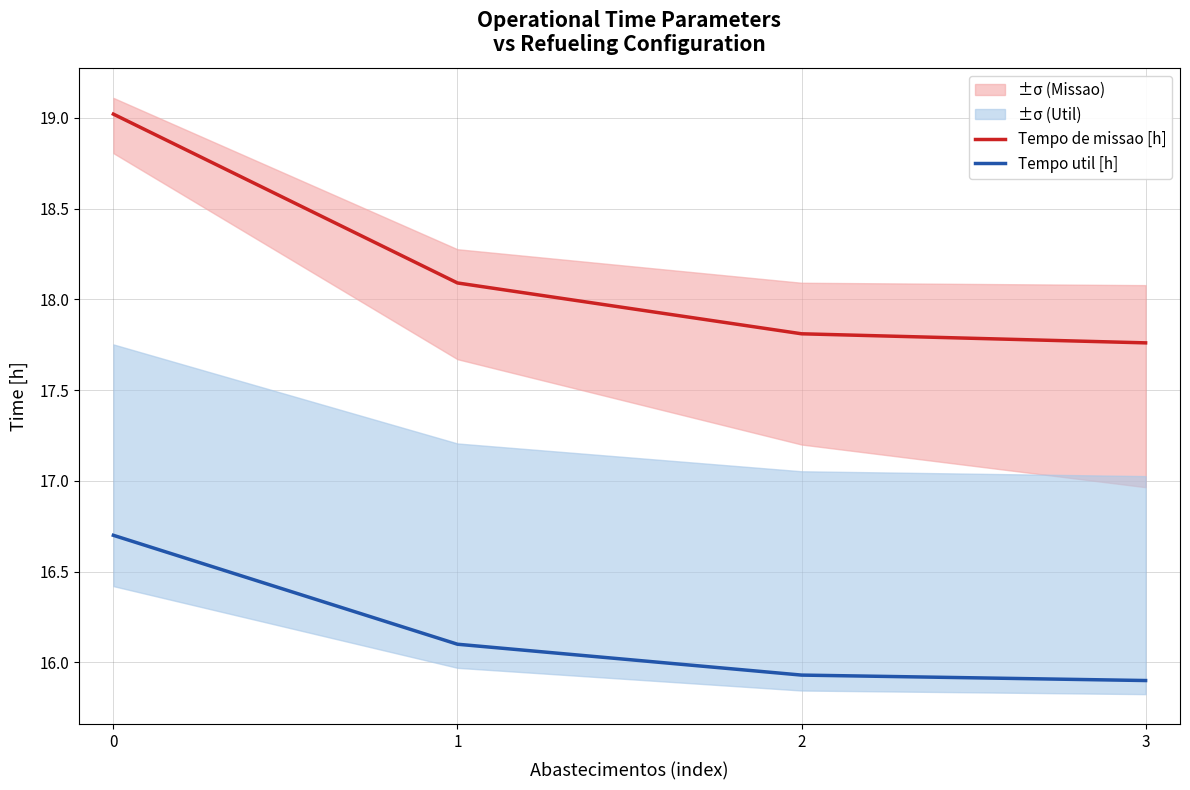

True or false: Tempo util [h] and Tempo de missao [h] cross at least once.

False